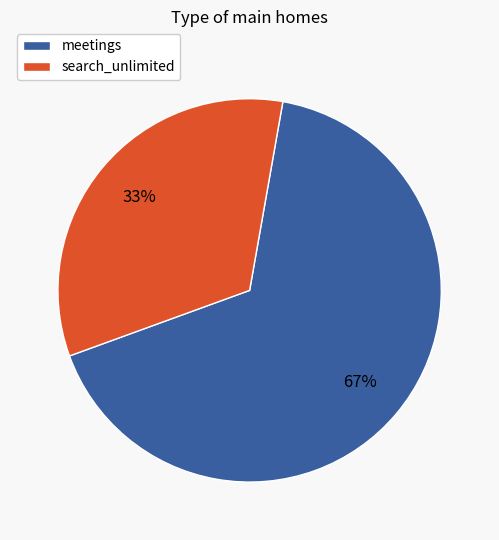

To the nearest percent, what is the average slice percentage?

50%